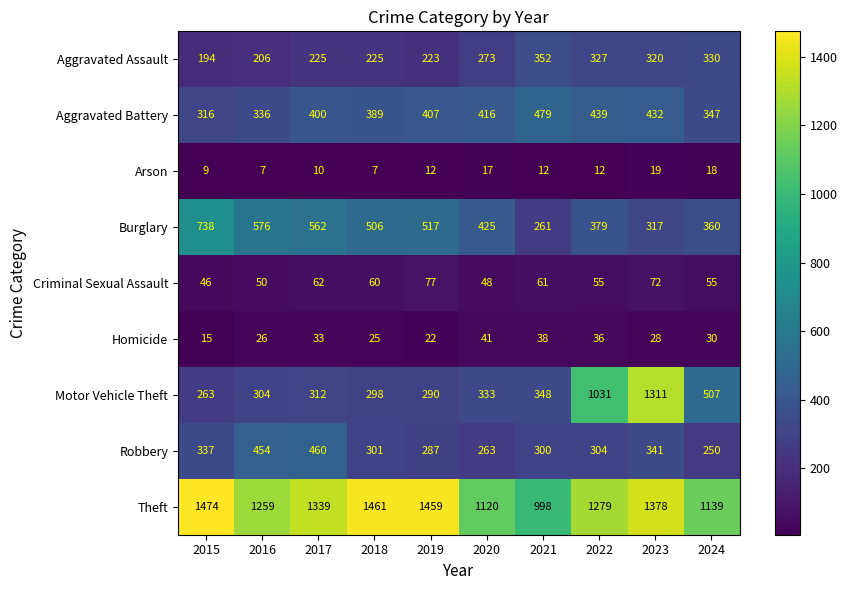

At which category is the sum across all series the highest?

2023